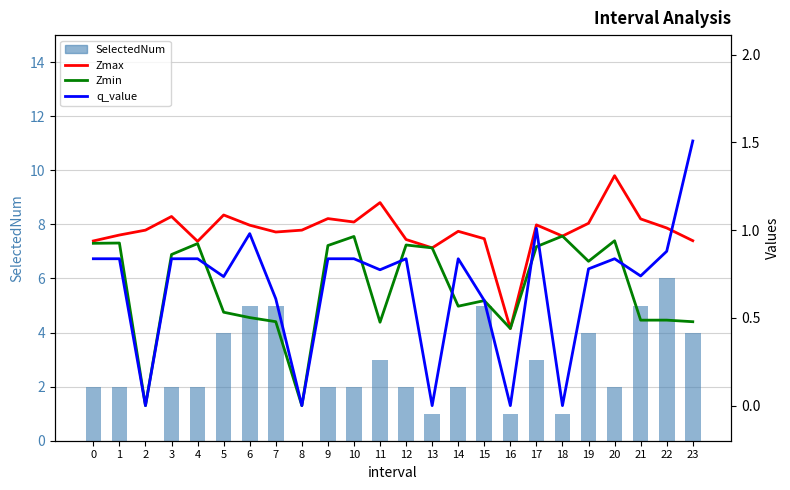

How many groups of bars are there?

24